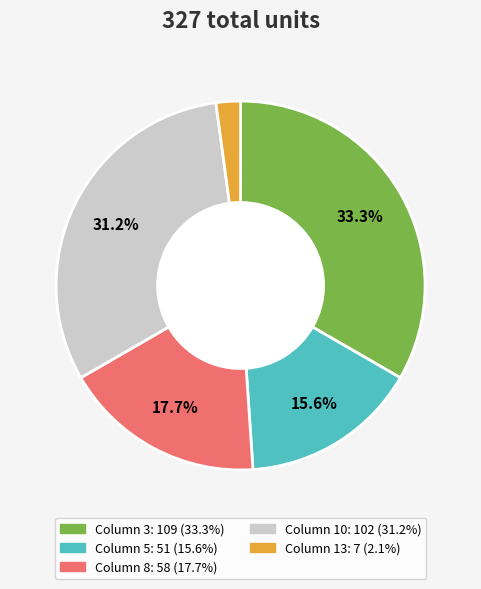

Is there a majority slice in this chart?

No